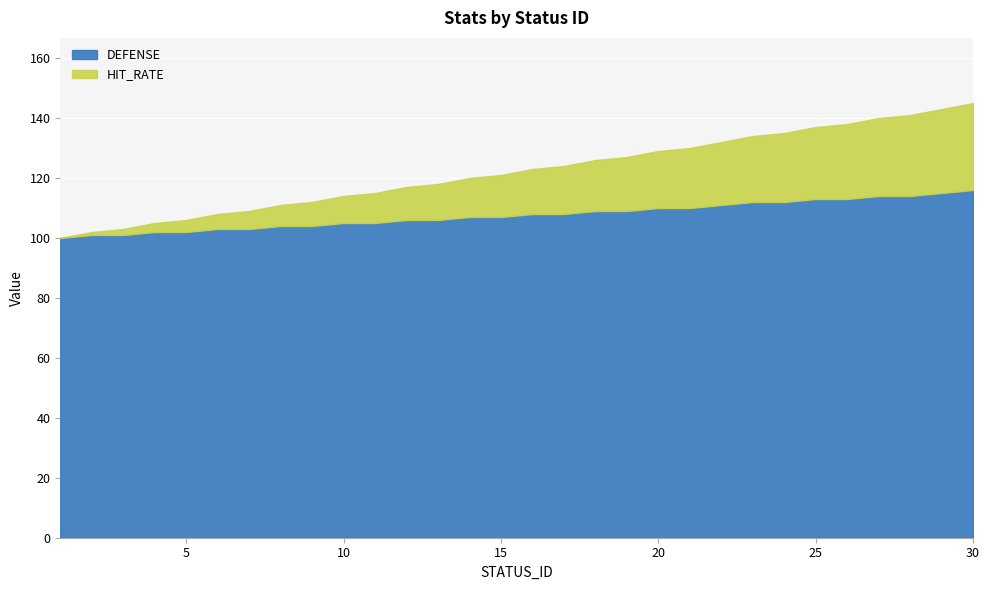

True or false: HIT_RATE has more than 0 points higher than both neighbors.

False